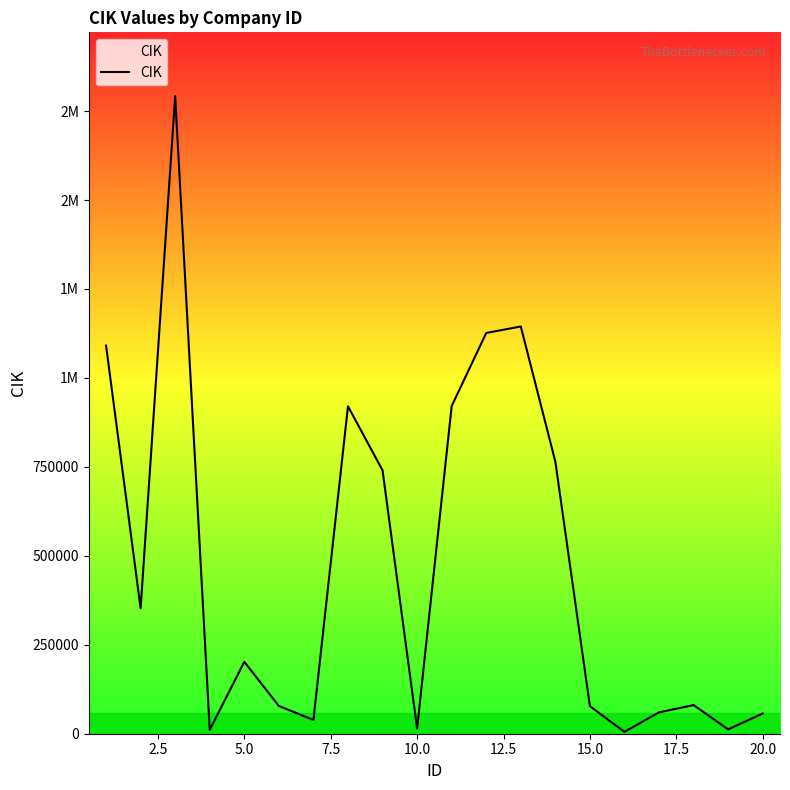

Does the chart display data point markers on the line(s)?

No